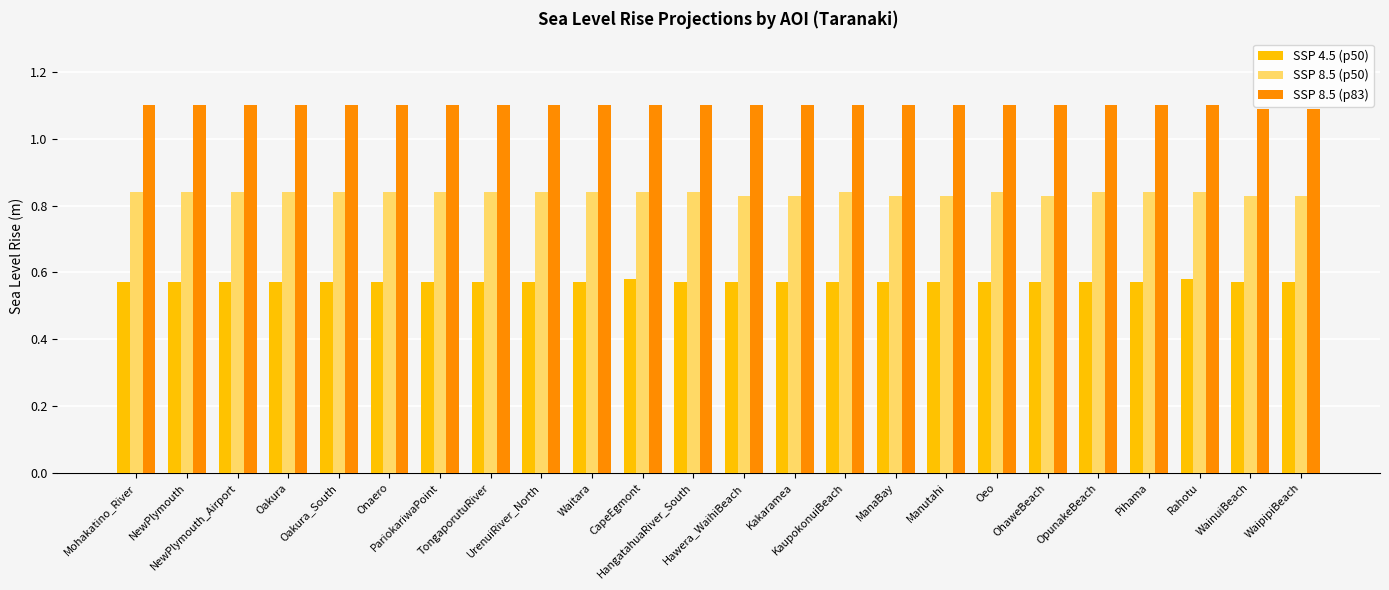

At how many categories does at least one series exceed 0?

24